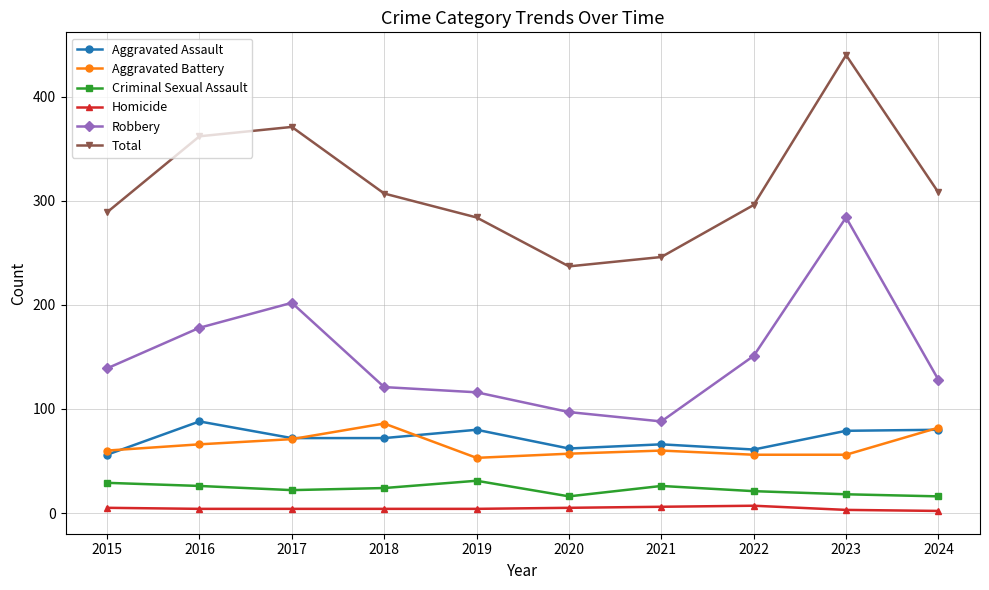

At how many categories does at least one series exceed 165?

10